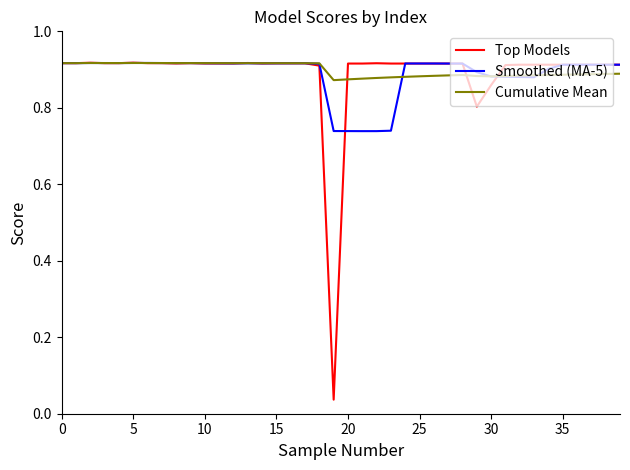

Which series has the widest spread of values?

Top Models